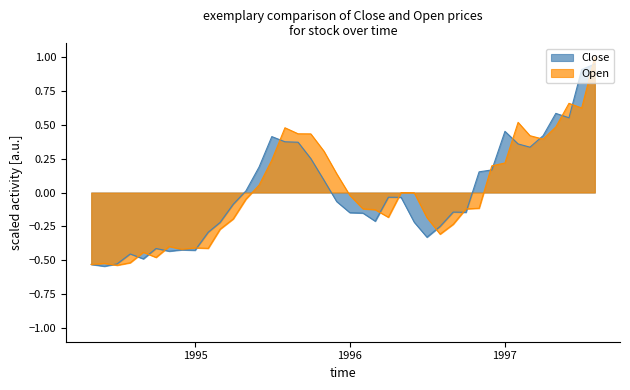

Which series ends up on top after the final intersection of Open and Close?

Open